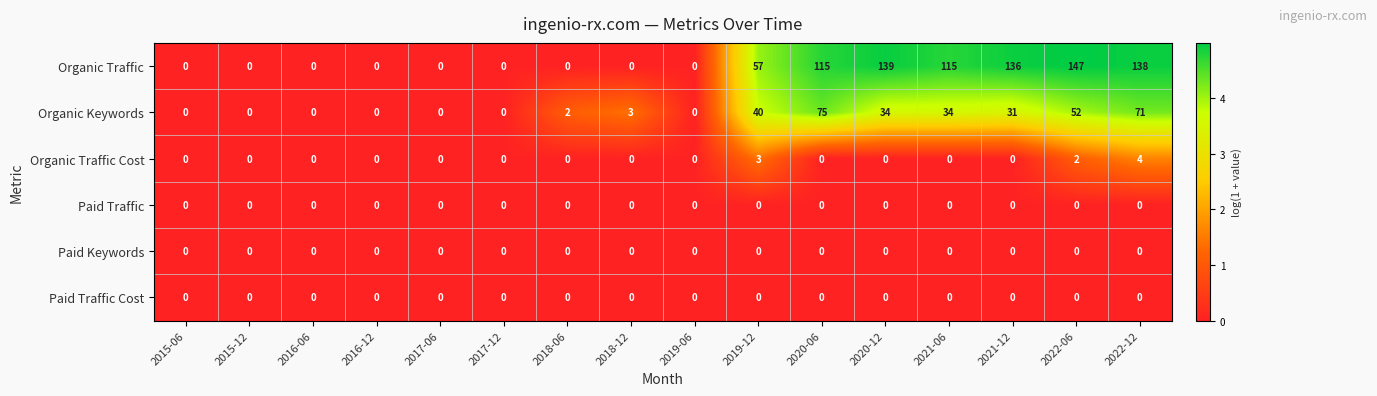

True or false: Organic Keywords has a value of 31 at 2021-12.

True